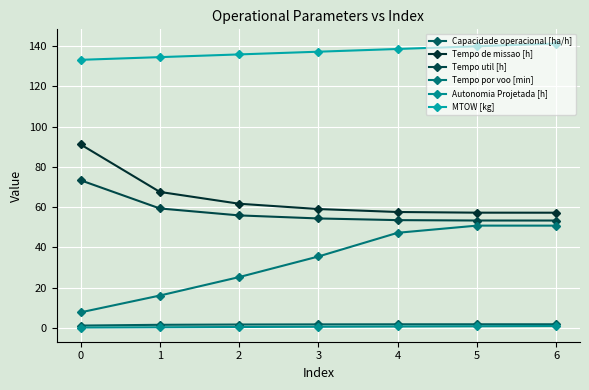

The Tempo de missao [h] series shows 57.2 at 5. True or false?

True